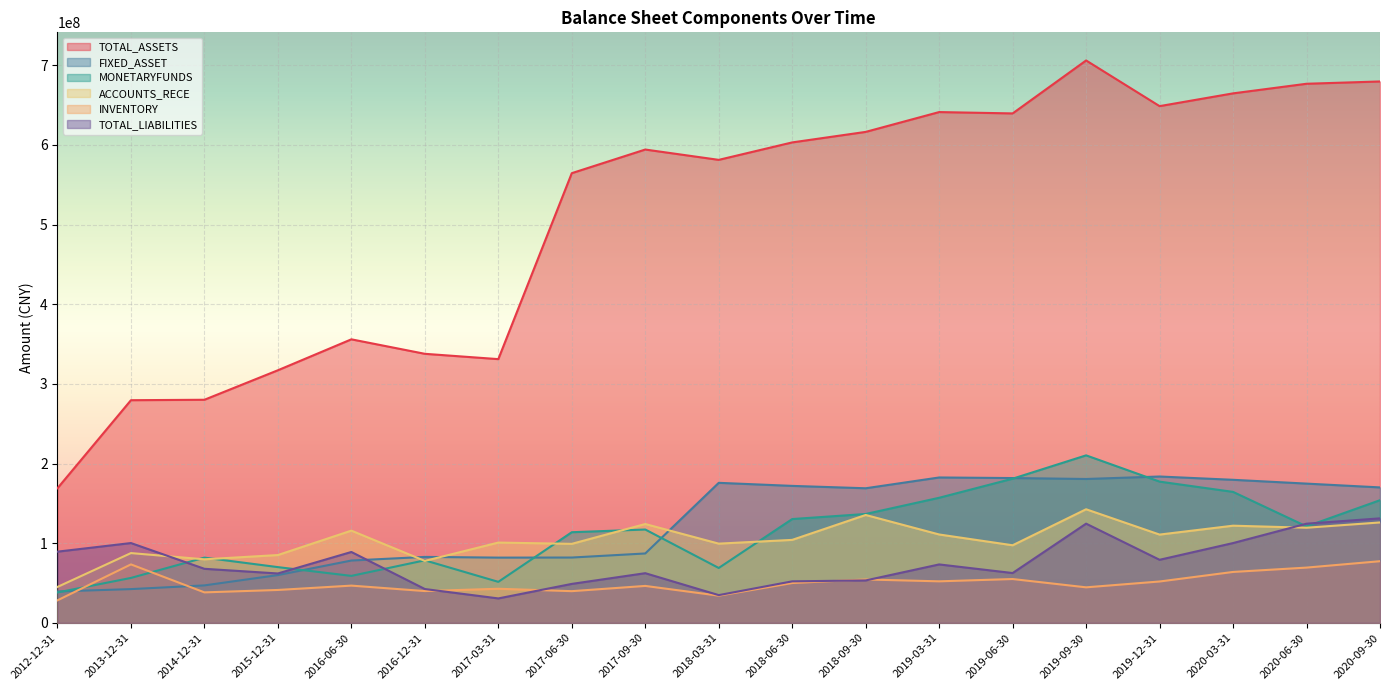

The TOTAL_LIABILITIES series shows 146891258.4 at 2016-06-30. True or false?

False